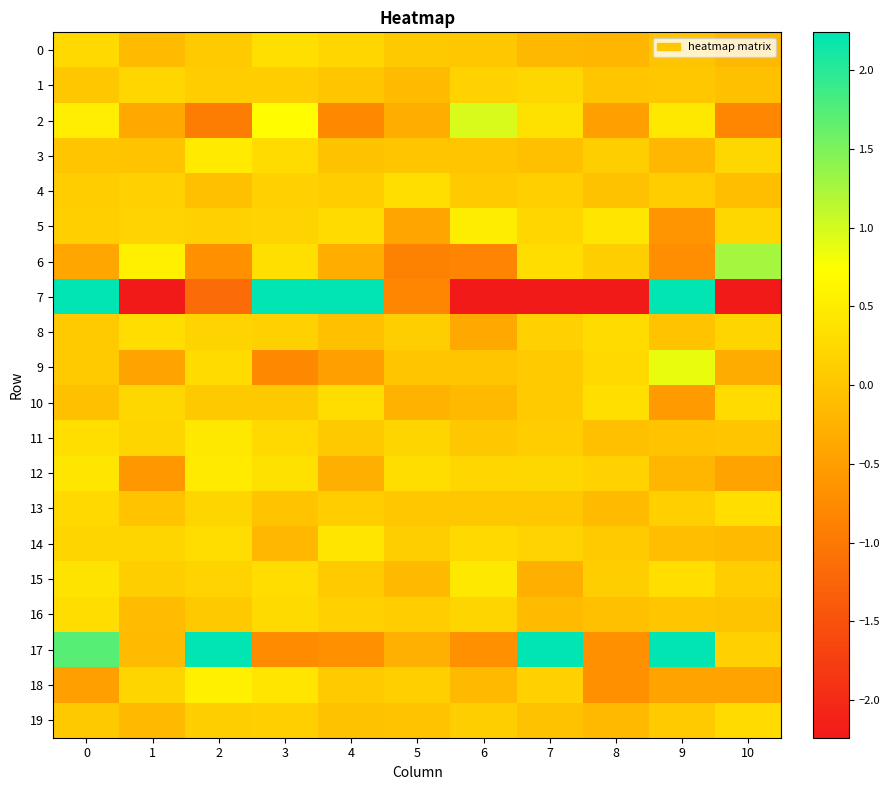

What is the smallest value displayed?

-31.6